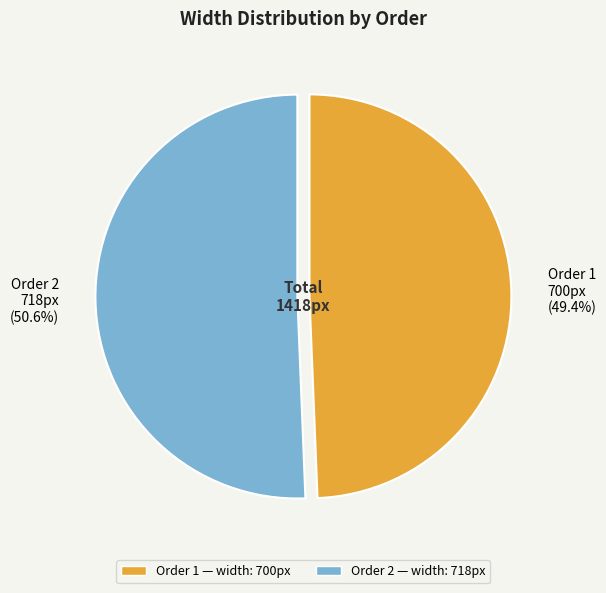

How many segments does this pie chart have?

2